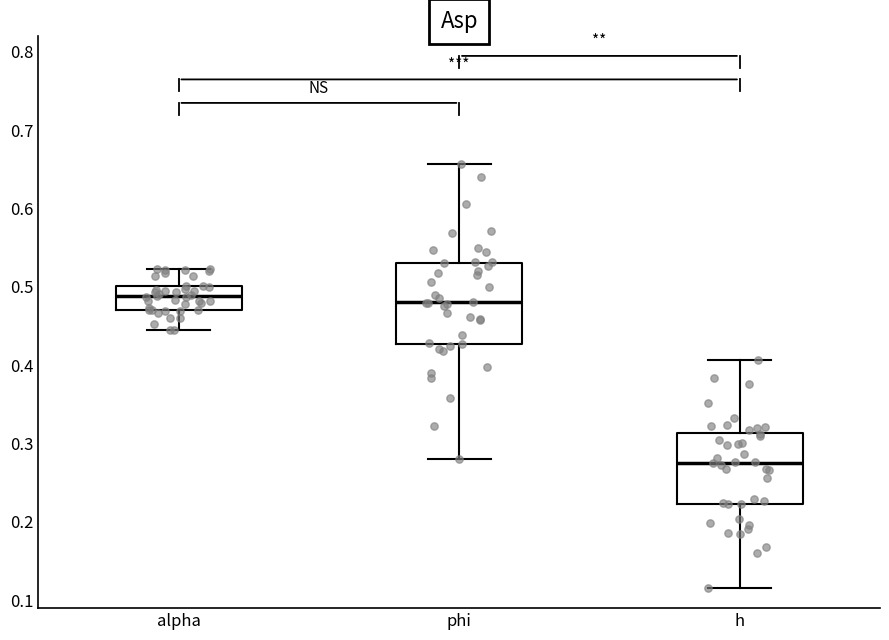

Comparing the boxes themselves (not the whiskers), which one is the tallest?

phi